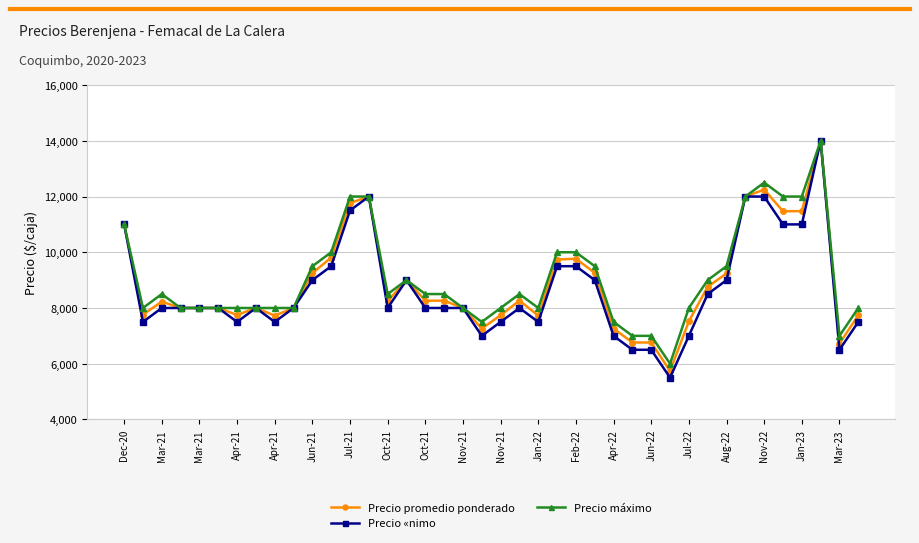

At how many categories does at least one series exceed 6372?

39